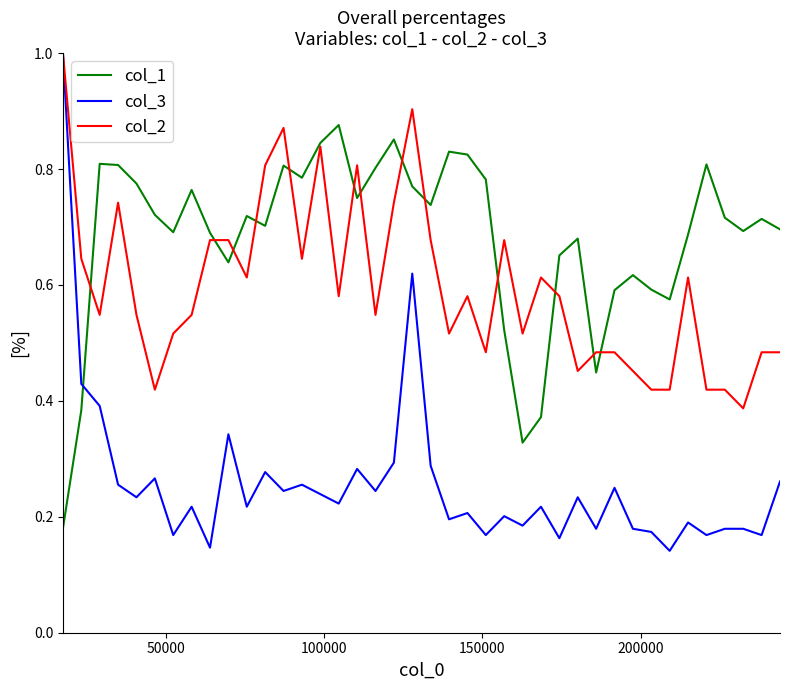

Which series ends up on top after the final intersection of col_1 and col_3?

col_1